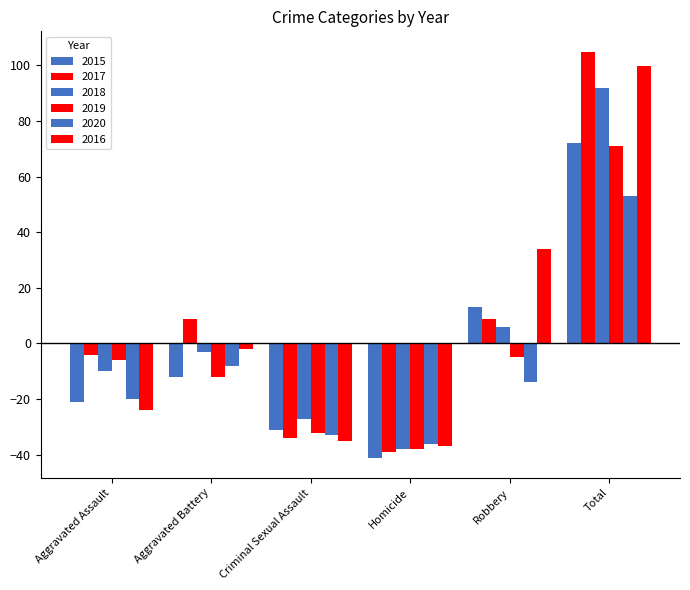

Rank the series by their maximum value, from lowest to highest.

2020, 2019, 2015, 2018, 2016, 2017